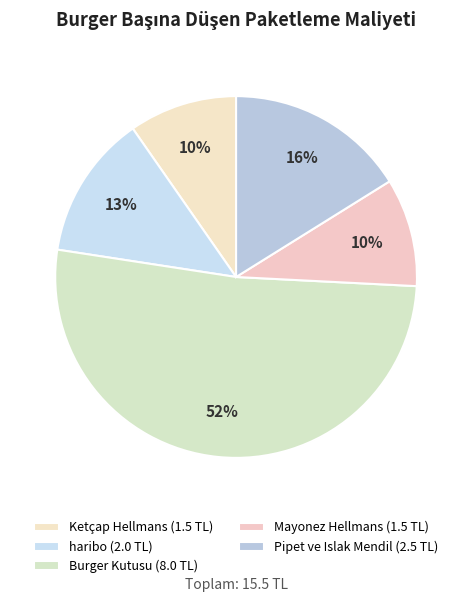

To the nearest percent, what is the combined percentage of haribo and Ketçap Hellmans?

23%